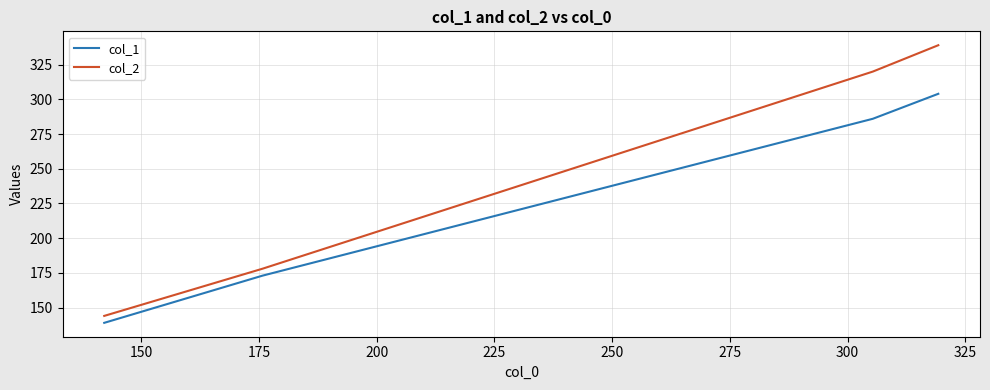

List the series in order of their peak value, lowest first.

col_1, col_2